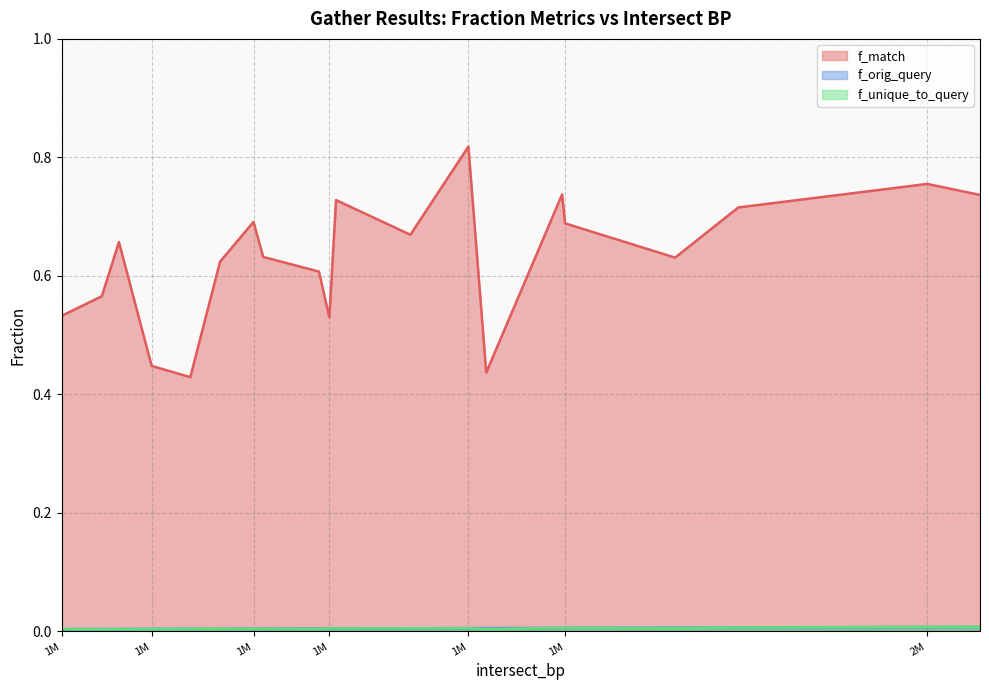

At 1609000, list the series in order from largest to smallest.

f_match, f_orig_query, f_unique_to_query